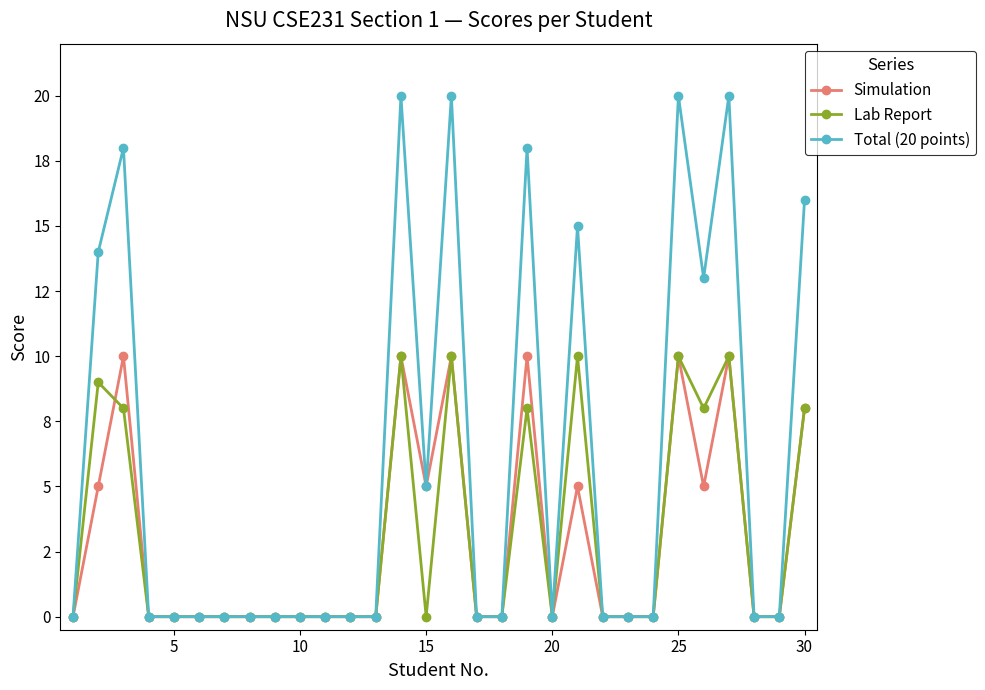

In Simulation, how many points are lower than both neighbors (excluding endpoints)?

3